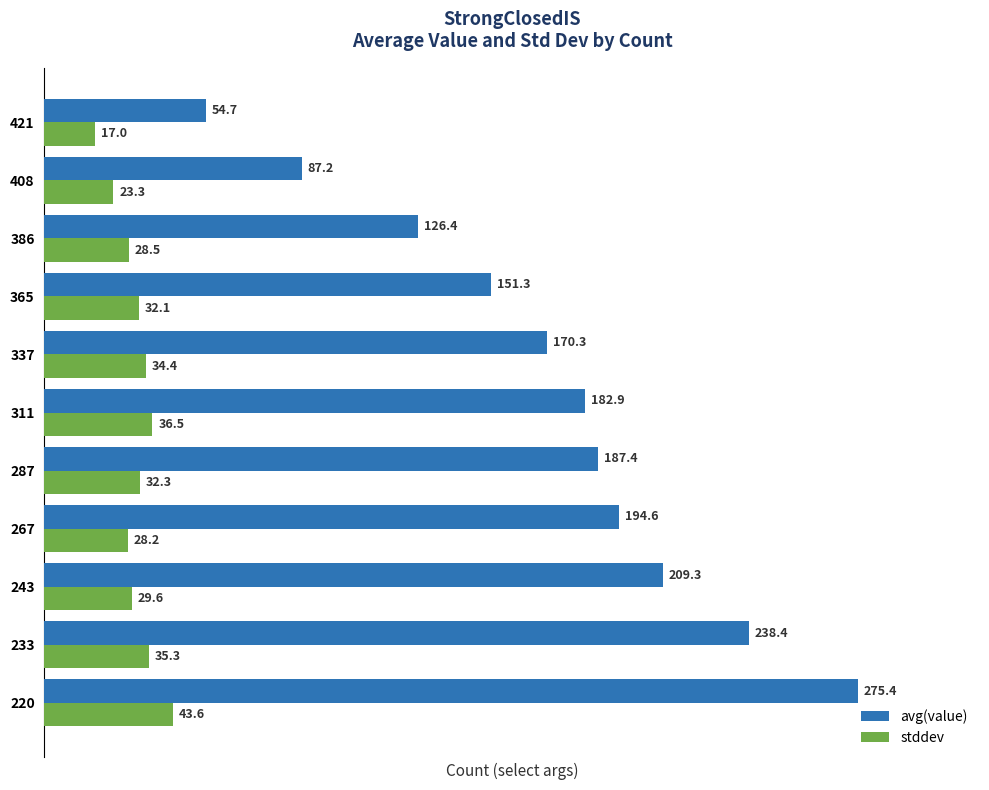

What value does the avg(value) series have at 287?

187.4